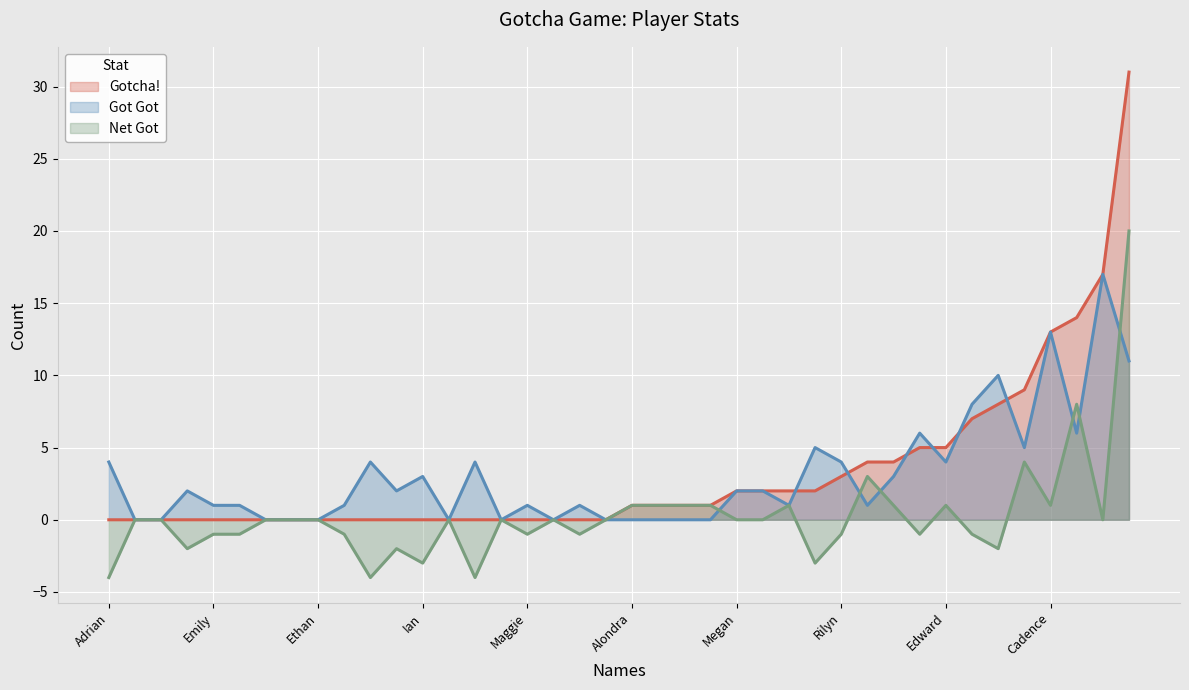

What value does the Net Got series have at Donte?

4